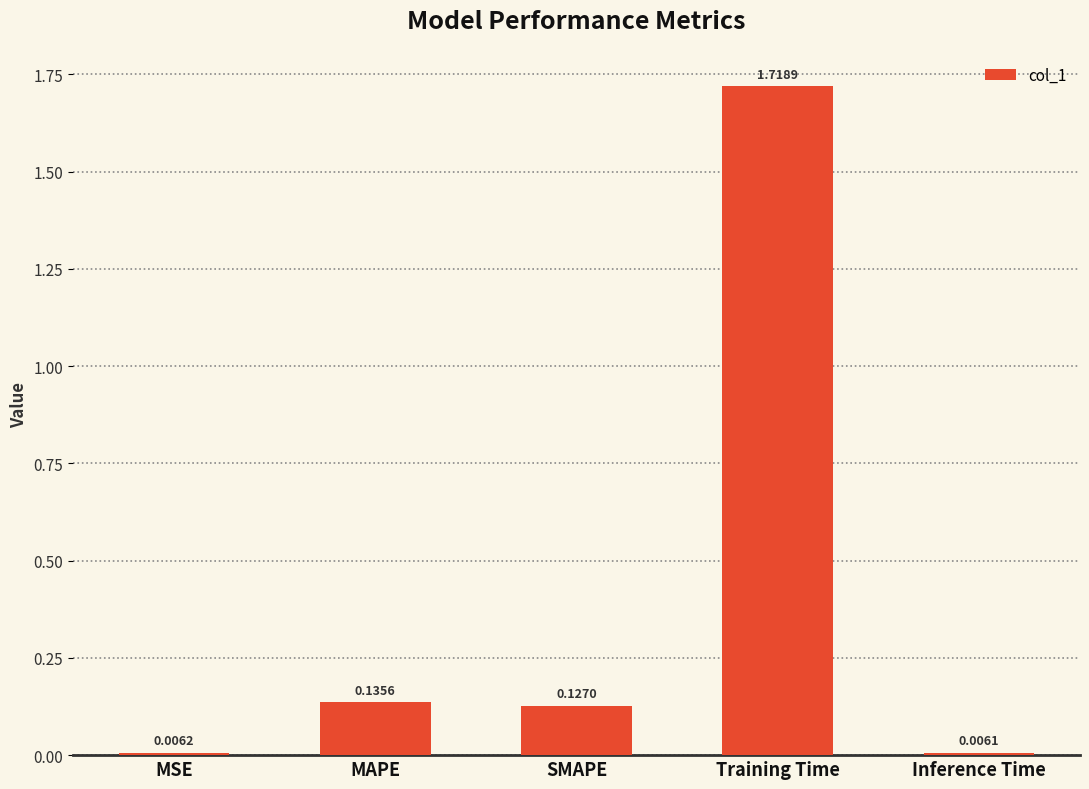

What is the label of the 5th bar from the right?

MSE